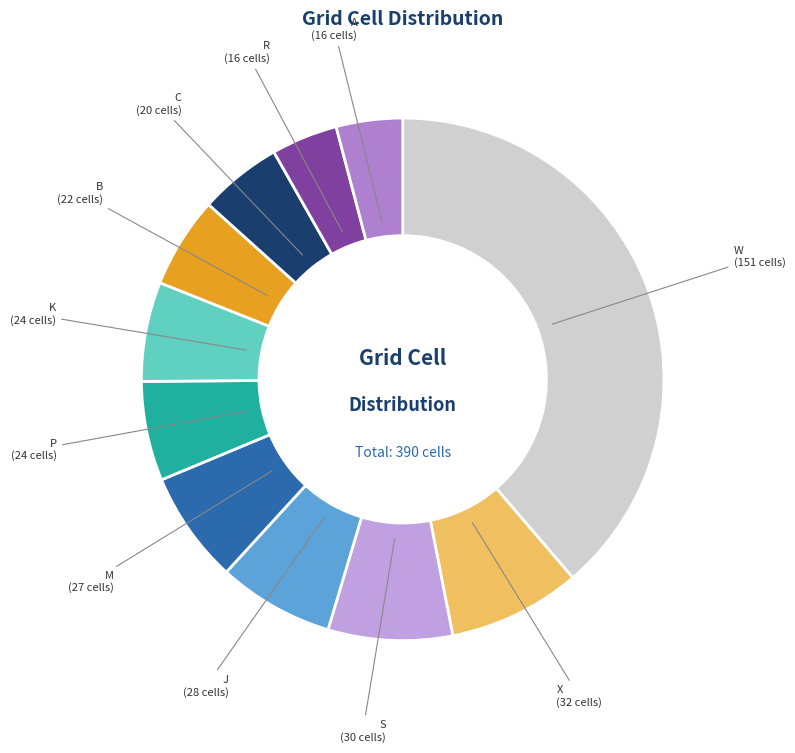

Which slice is the largest?

W